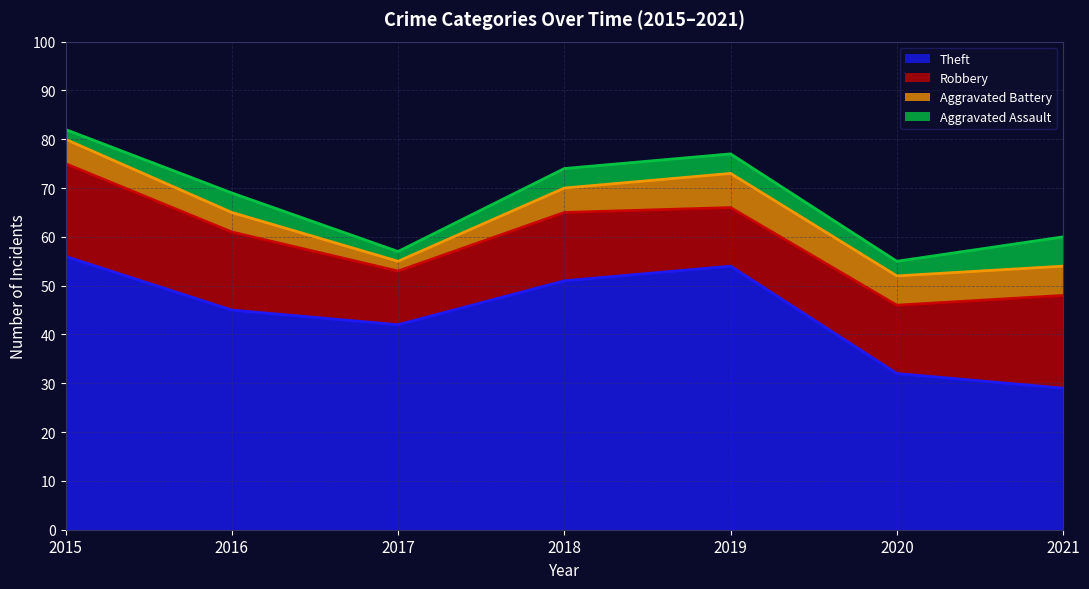

What is the average value of the Theft series?

44